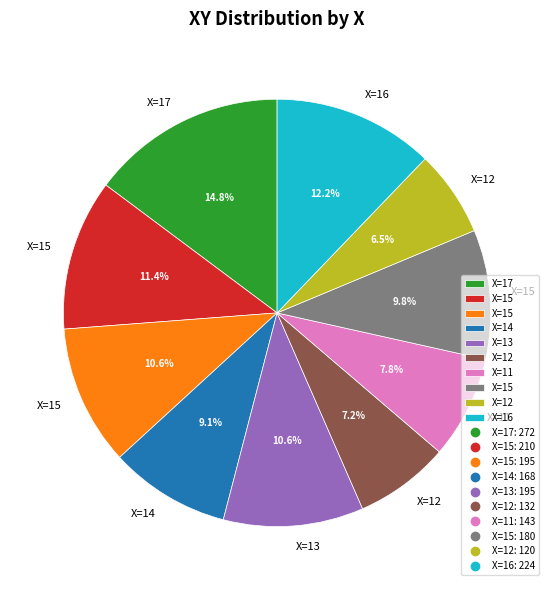

Does any single category account for the majority?

No